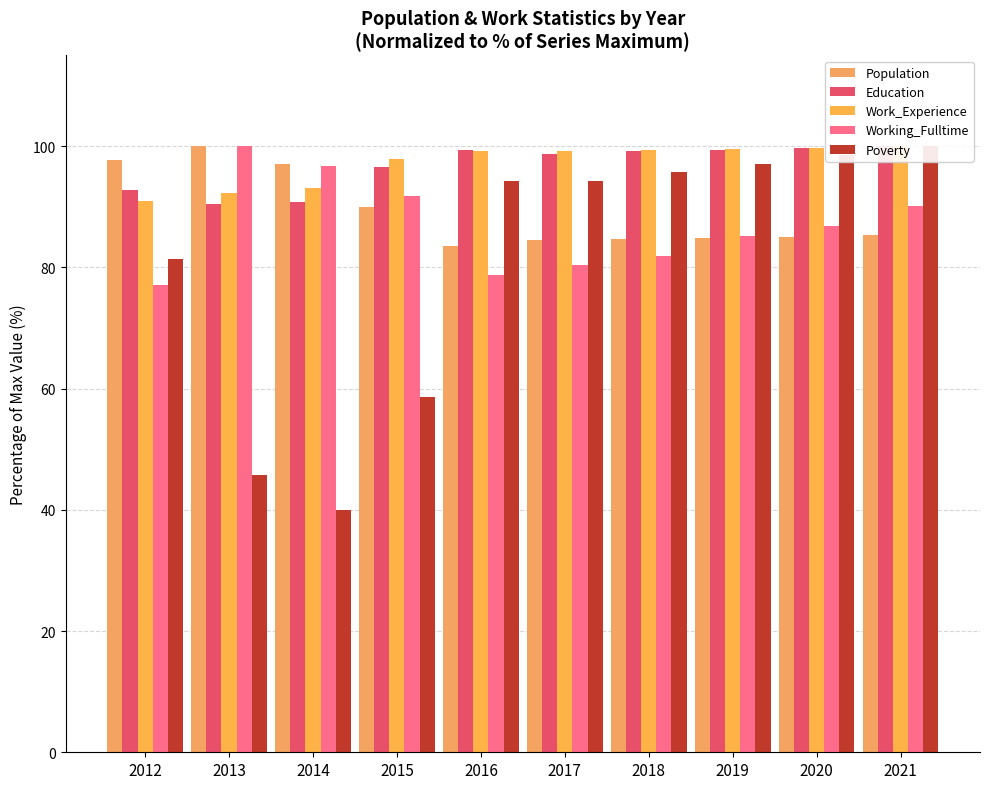

The Poverty series shows 95.7 at 2018. True or false?

True